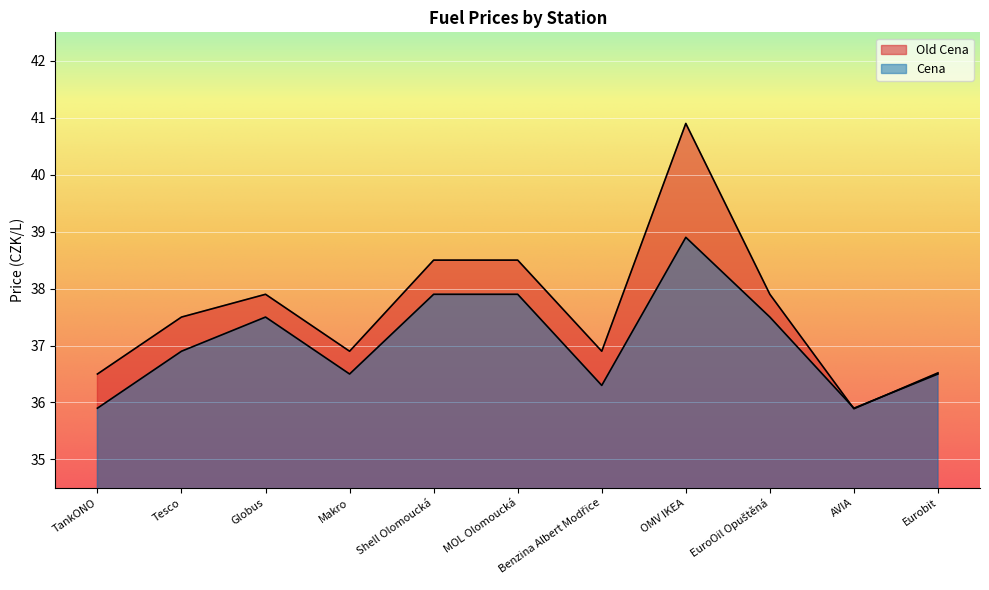

At which label is Old Cena closest to 38?

Globus